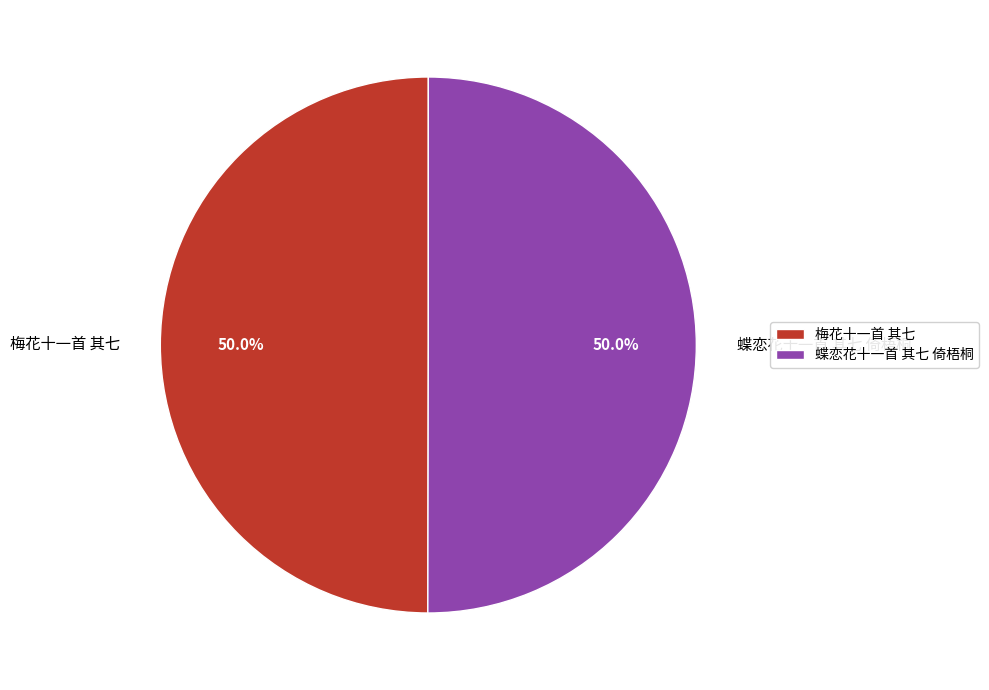

To the nearest percent, what percentage of the pie is 梅花十一首 其七?

50%